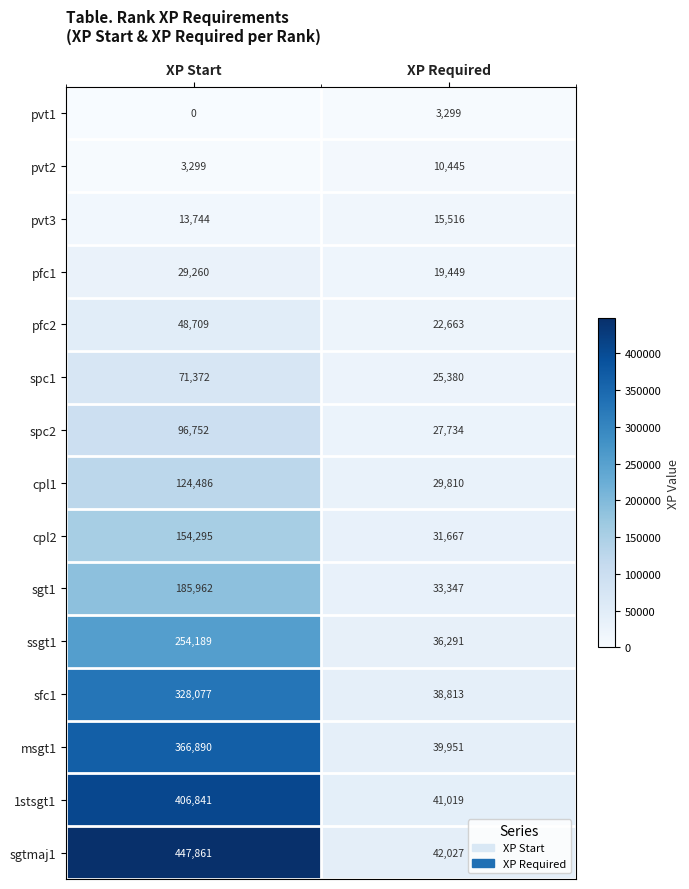

Rank the categories by cpl1 value from lowest to highest.

XP Required, XP Start